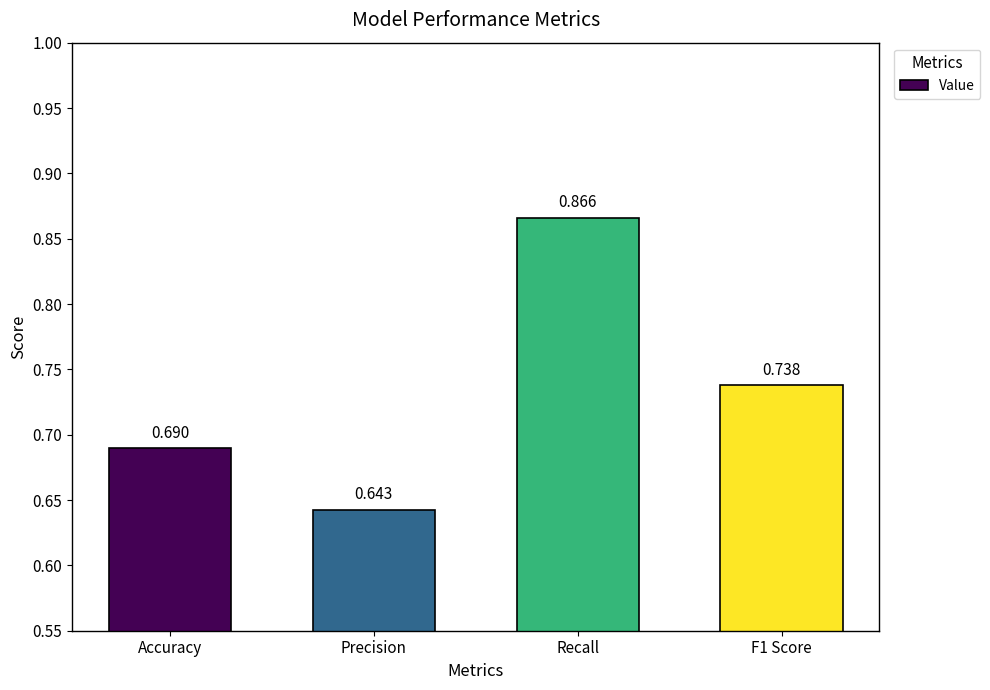

Which category has the lowest value across all series?

Precision